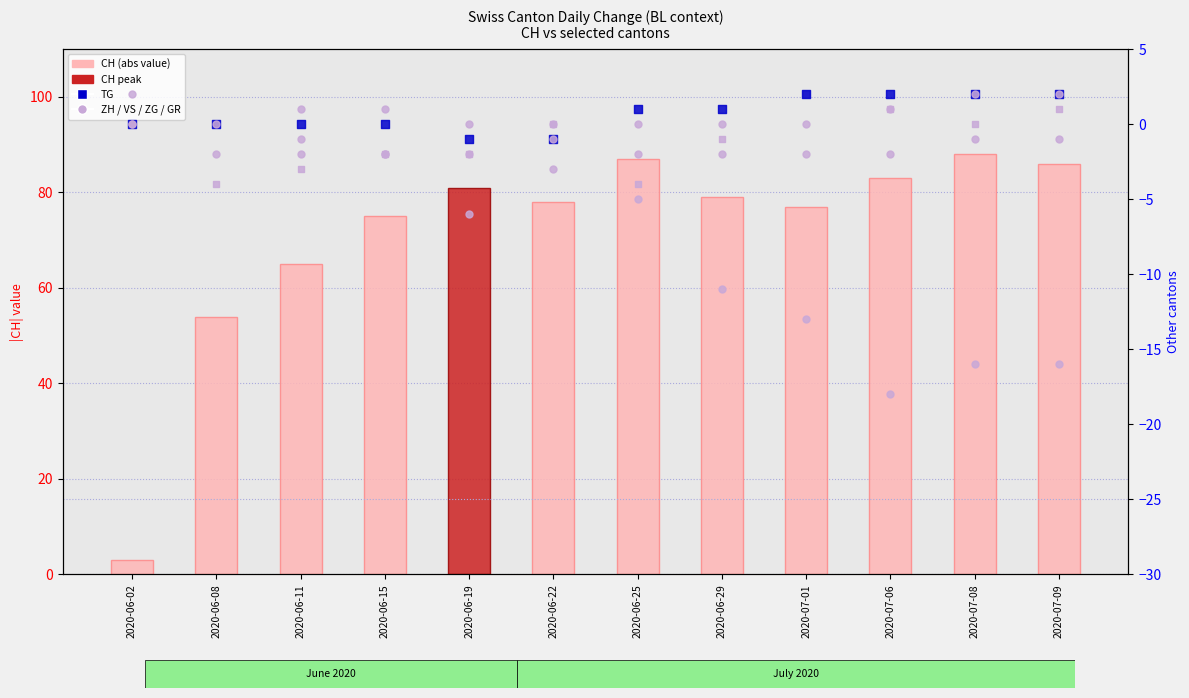

Which series has the largest total across all categories?

CH (abs)